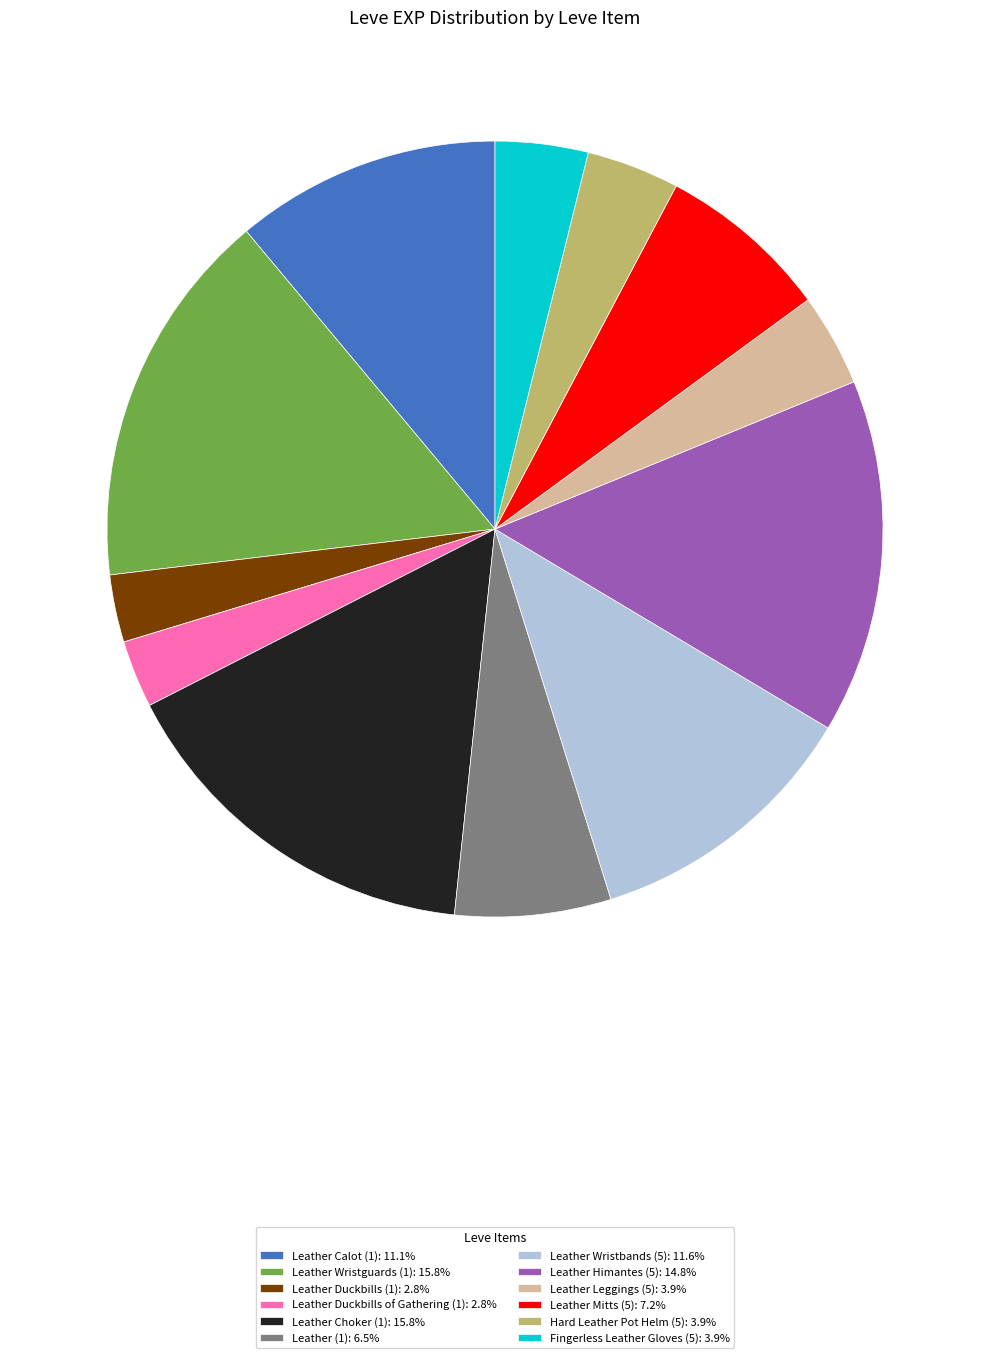

Is there a majority slice in this chart?

No